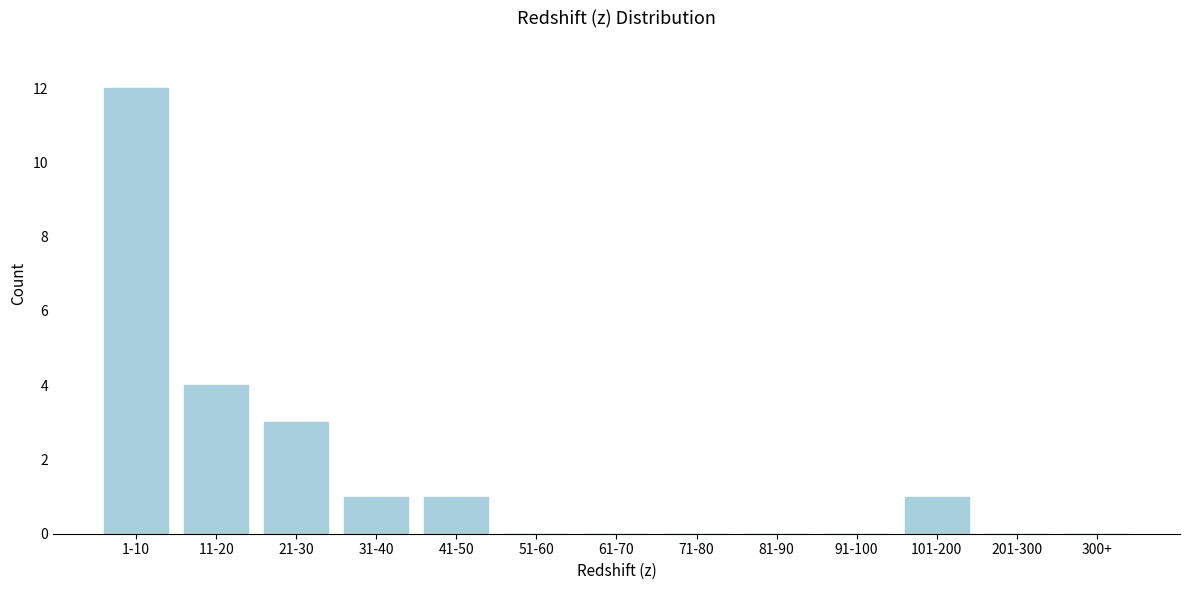

Reading left to right, list all the values displayed in this chart.

1-10=12	11-20=4	21-30=3	31-40=1	41-50=1	51-60=0	61-70=0	71-80=0	81-90=0	91-100=0	101-200=1	201-300=0	300+=0